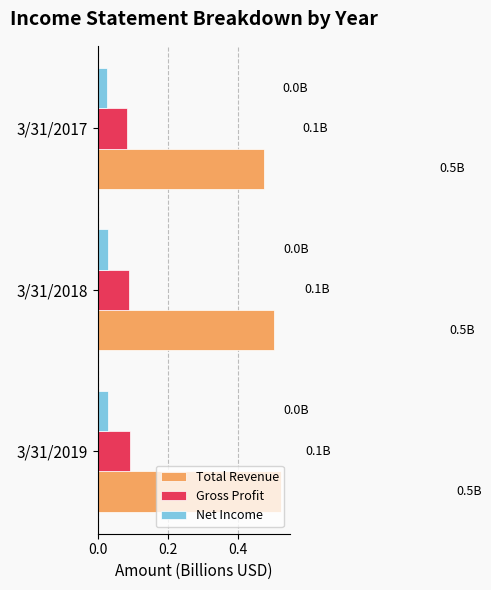

Rank the series at 3/31/2017 from lowest to highest value.

Net Income, Gross Profit, Total Revenue